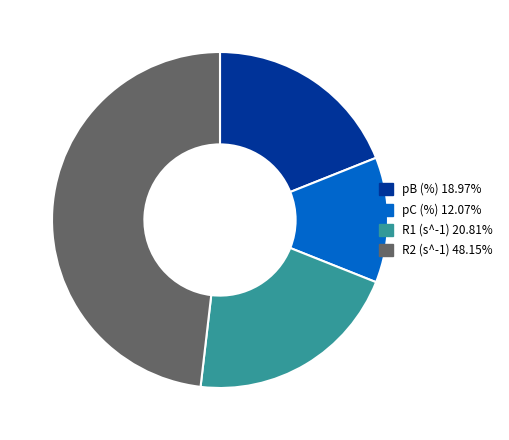

Is R1 (s^-1) the majority of the pie?

No